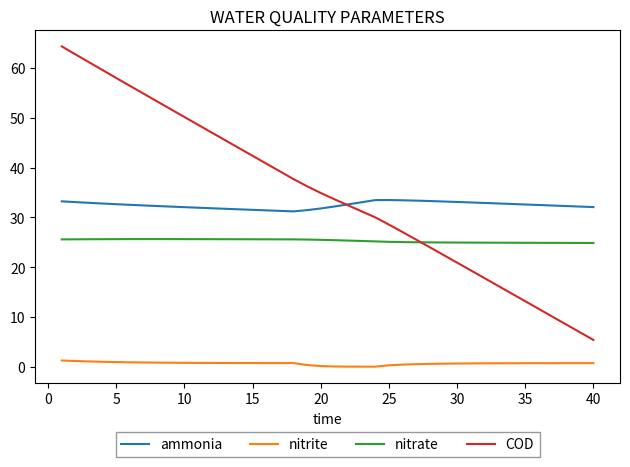

List the series in order of their peak value, highest first.

COD, ammonia, nitrate, nitrite